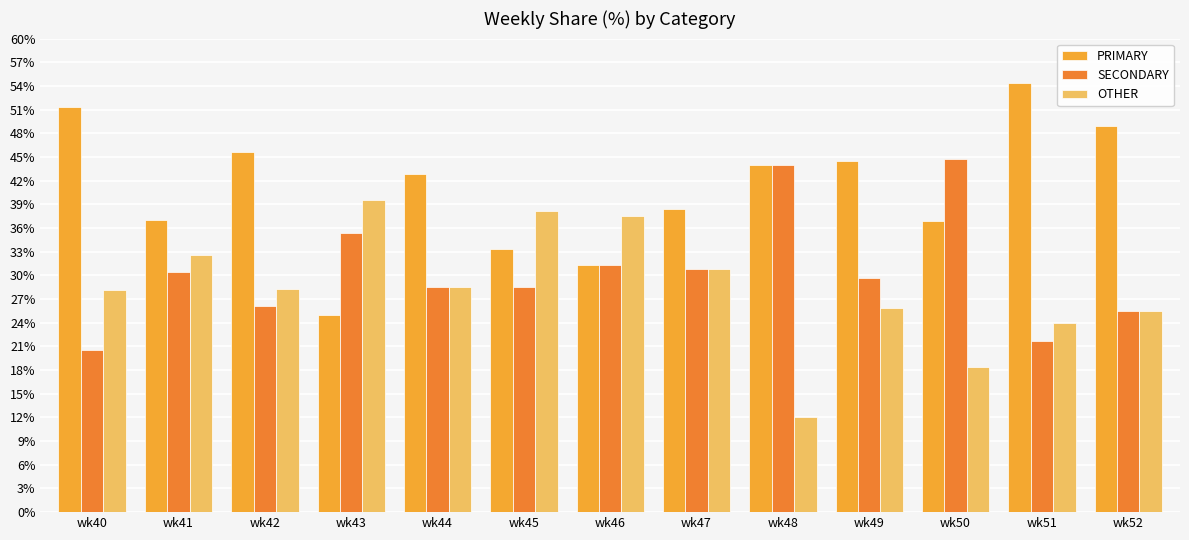

At wk43, list the series in order from largest to smallest.

OTHER, SECONDARY, PRIMARY